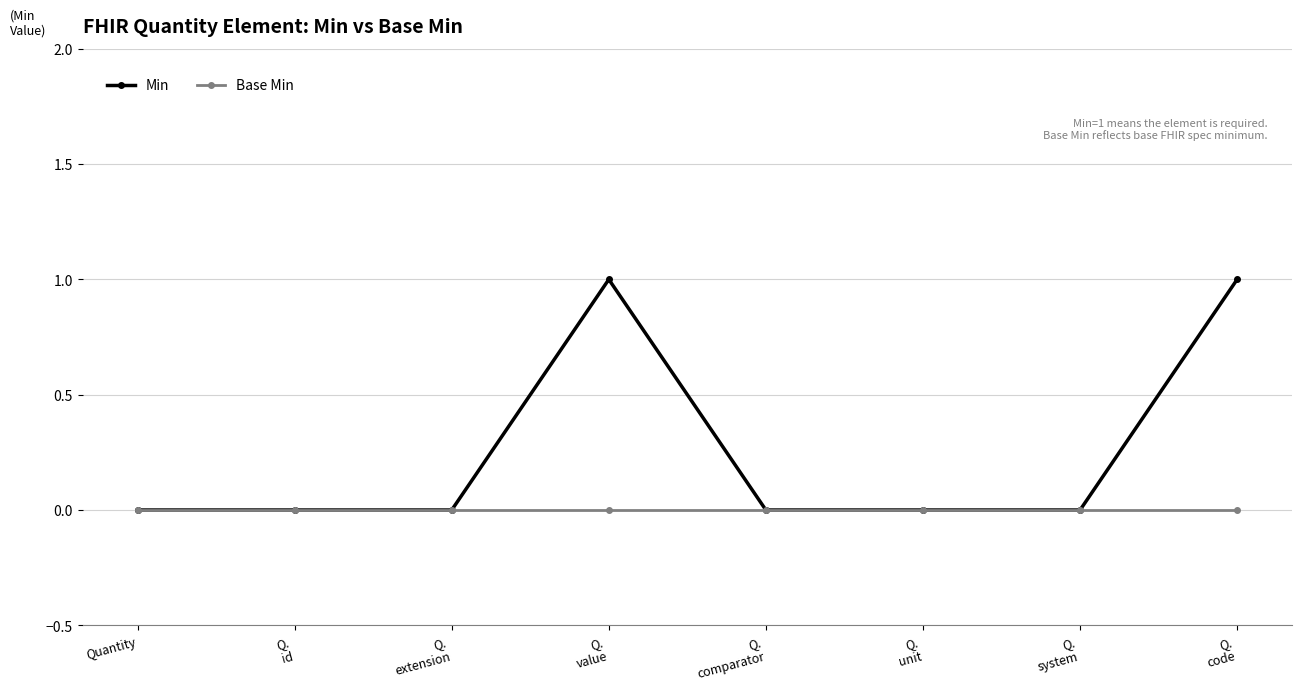

True or false: Base Min has a value of 0 at Q.
unit.

True